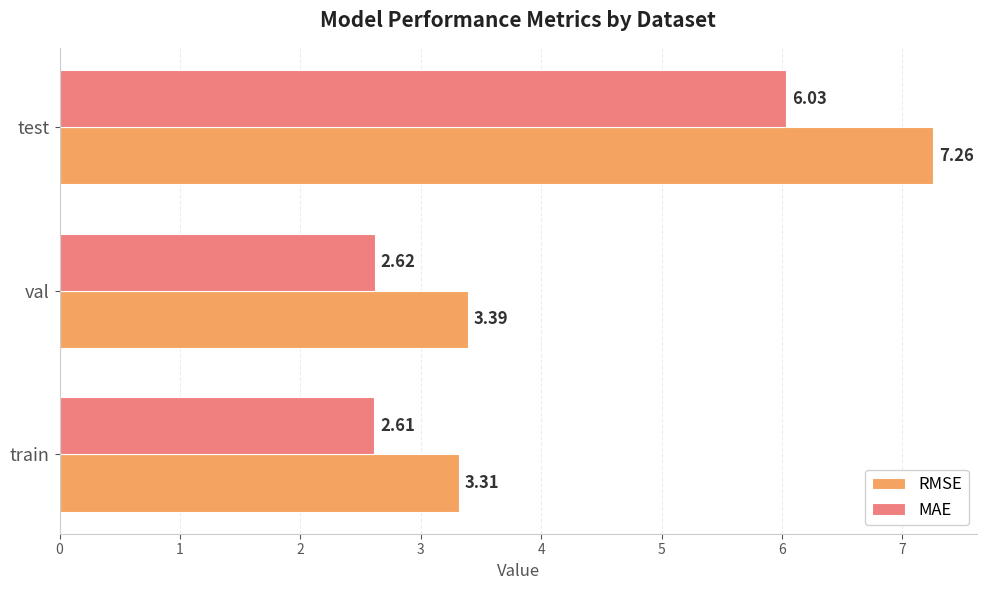

How many series are shown in this chart?

2